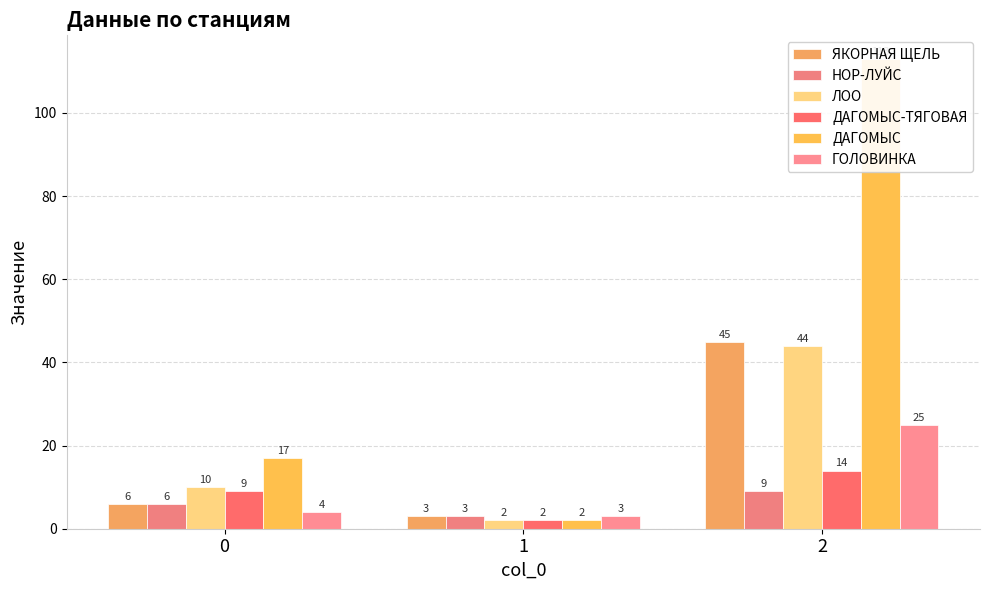

What is the sum of the ЛОО values at 0 and 2?

54